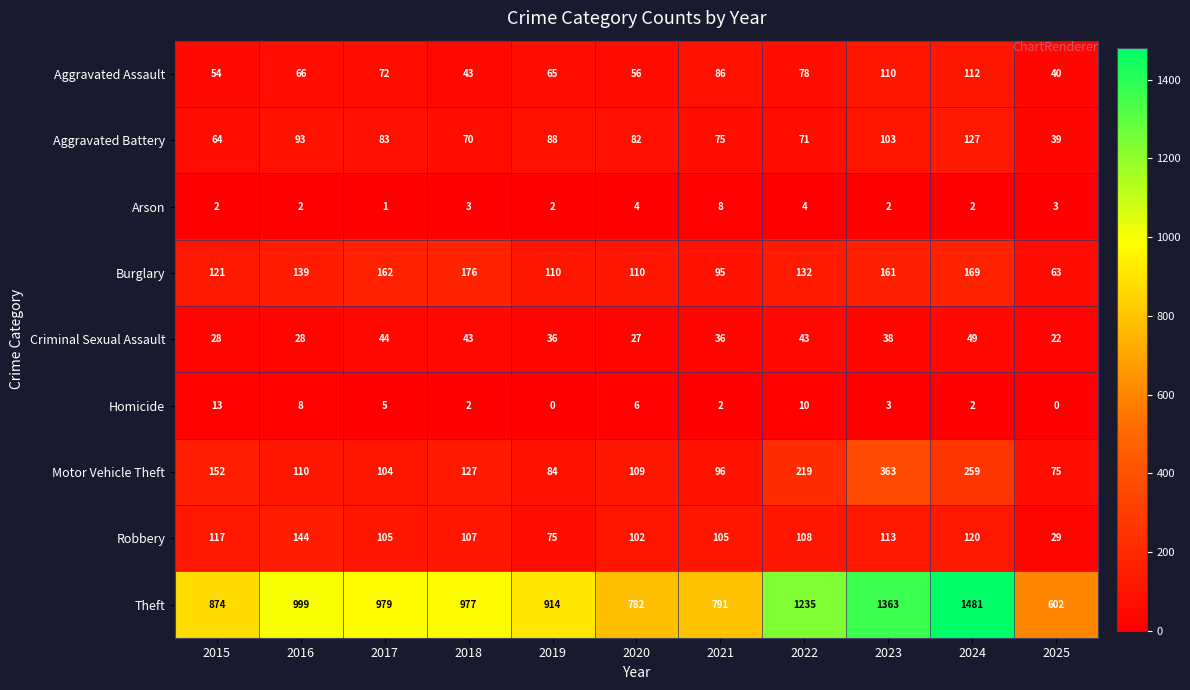

The value of Motor Vehicle Theft at 2020 is 155. True or false?

False